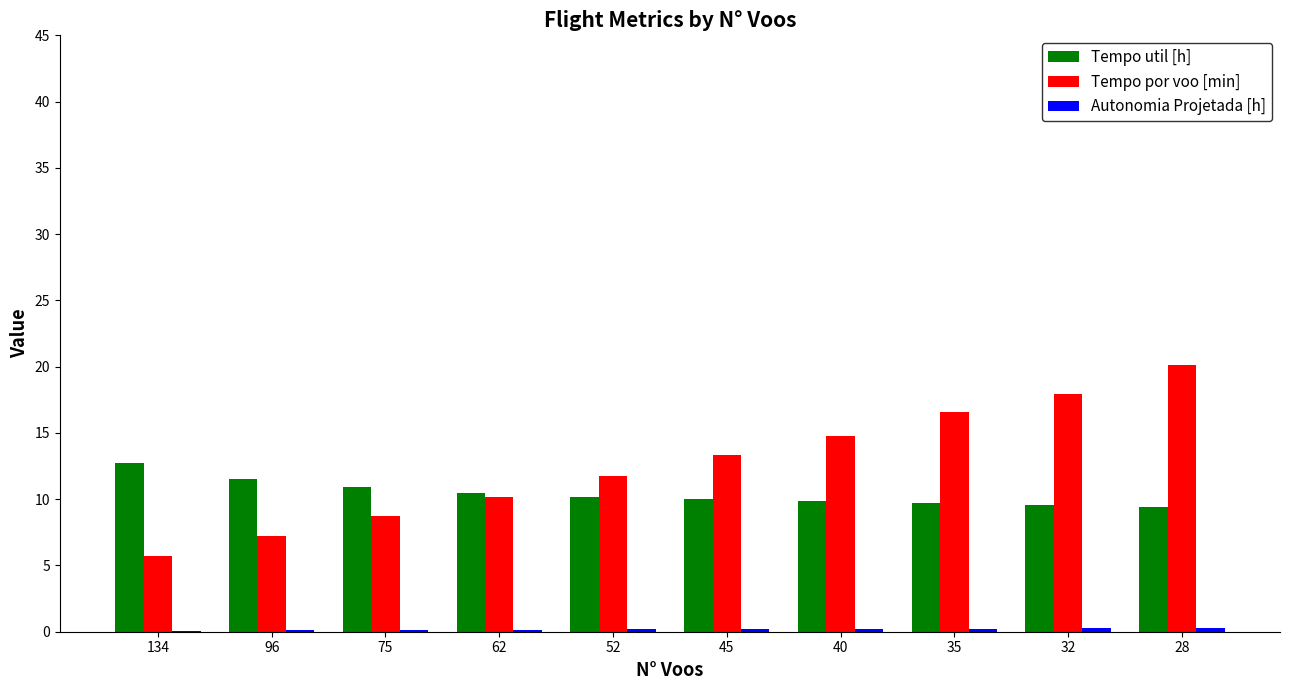

Which series has the largest total across all categories?

Tempo por voo [min]